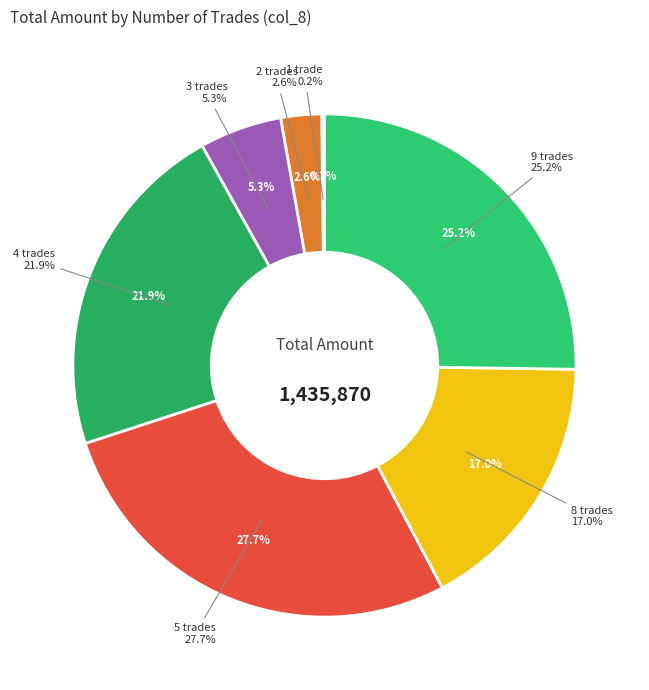

True or false: 3 accounts for 5% of the total.

True